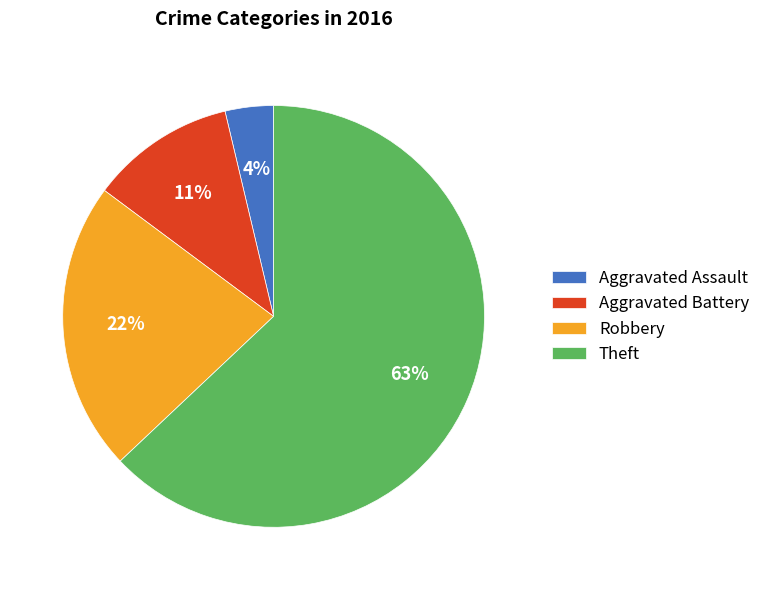

True or false: Theft accounts for 63% of the total.

True